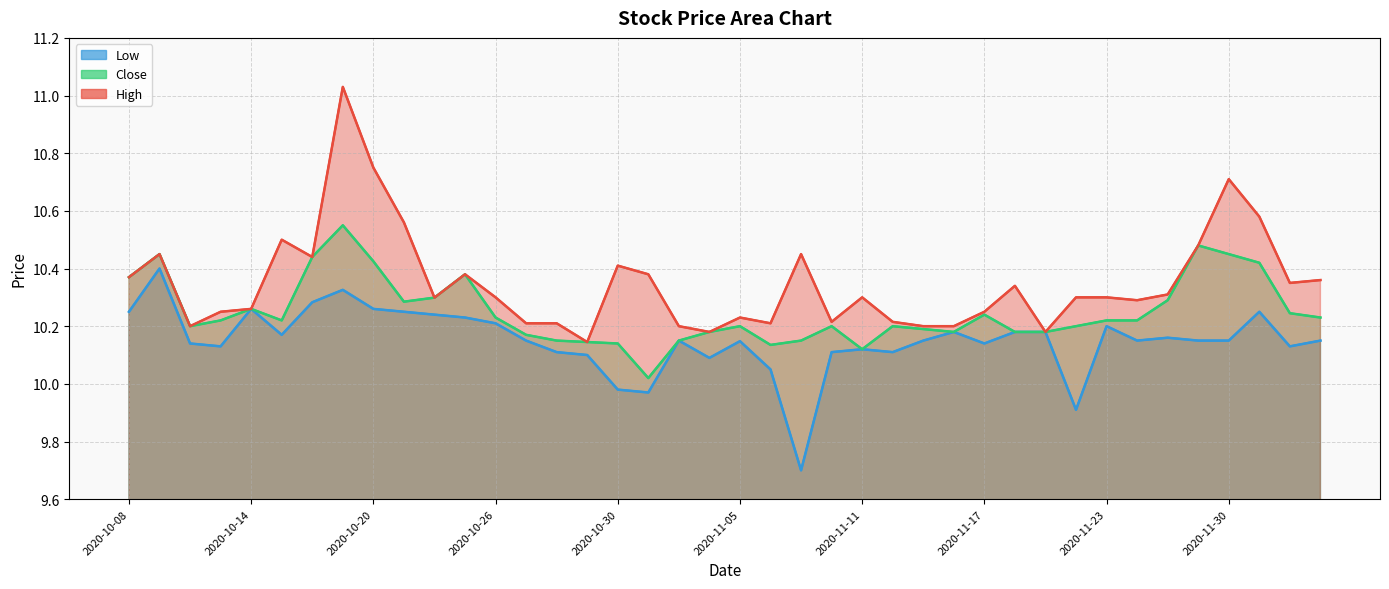

Reading left to right, list all the values displayed in this chart.

High: 10.4	10.4	10.2	10.2	10.3	10.5	10.4	11.0	10.8	10.6	10.3	10.4	10.3	10.2	10.2	10.1	10.4	10.4	10.2	10.2	10.2	10.2	10.4	10.2	10.3	10.2	10.2	10.2	10.2	10.3	10.2	10.3	10.3	10.3	10.3	10.5	10.7	10.6	10.4	10.4
Low: 10.2	10.4	10.1	10.1	10.3	10.2	10.3	10.3	10.3	10.2	10.2	10.2	10.2	10.1	10.1	10.1	10.0	10.0	10.1	10.1	10.1	10.1	9.7	10.1	10.1	10.1	10.1	10.2	10.1	10.2	10.2	9.9	10.2	10.1	10.2	10.1	10.1	10.2	10.1	10.1
Close: 10.4	10.4	10.2	10.2	10.3	10.2	10.4	10.6	10.4	10.3	10.3	10.4	10.2	10.2	10.1	10.1	10.1	10.0	10.1	10.2	10.2	10.1	10.1	10.2	10.1	10.2	10.2	10.2	10.2	10.2	10.2	10.2	10.2	10.2	10.3	10.5	10.4	10.4	10.2	10.2